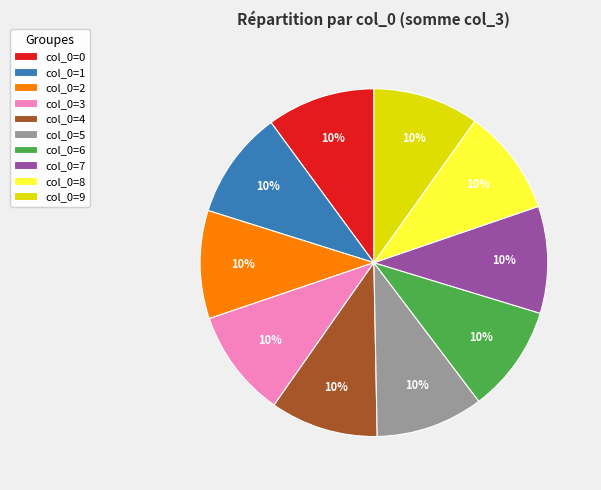

Does col_0=9 represent more than half of the total?

No